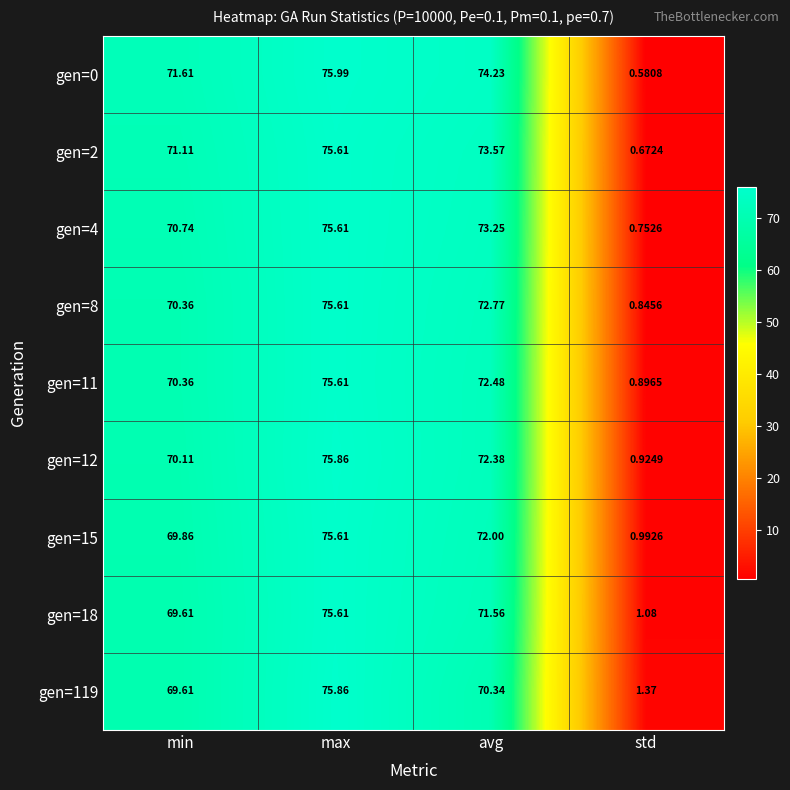

Which category has the highest value in the gen=8 series?

max